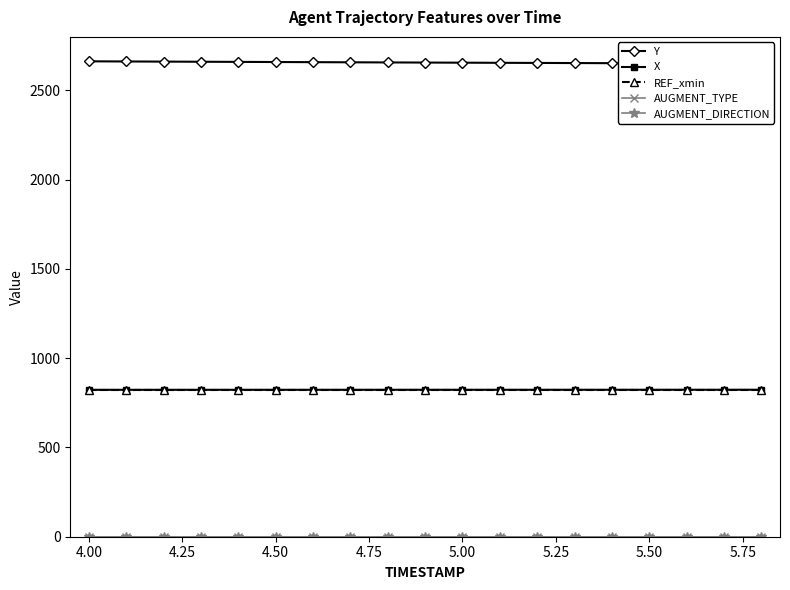

How many values in the Y series are below 2656?

9